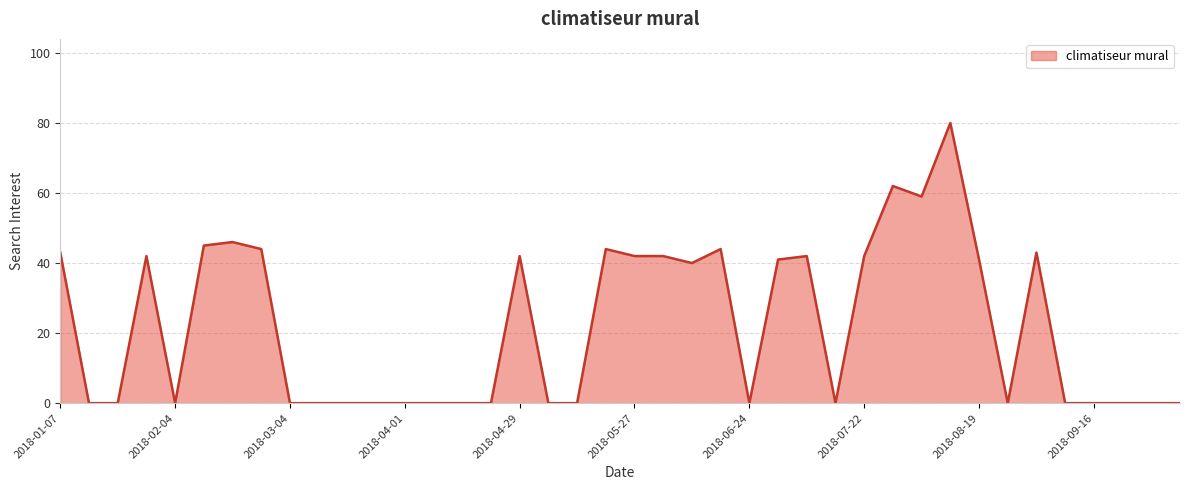

What is the difference between the maximum and minimum values?

80